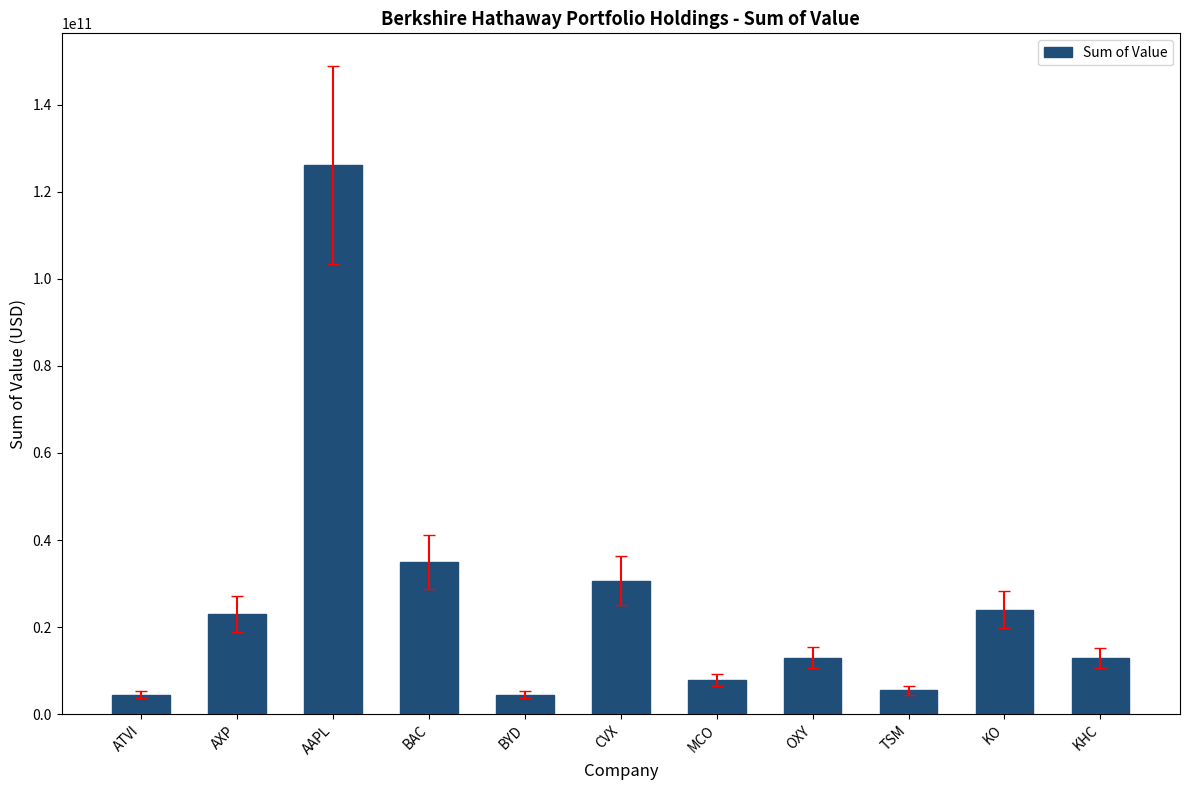

True or false: the data shows 24032000000 at KO.

True